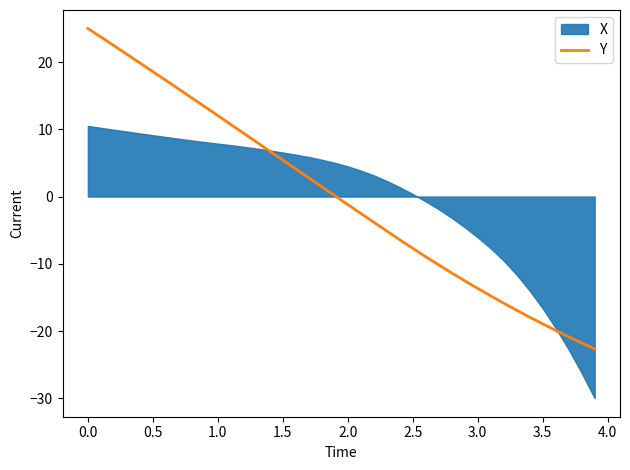

What is the lowest value of the Y series?

-22.7